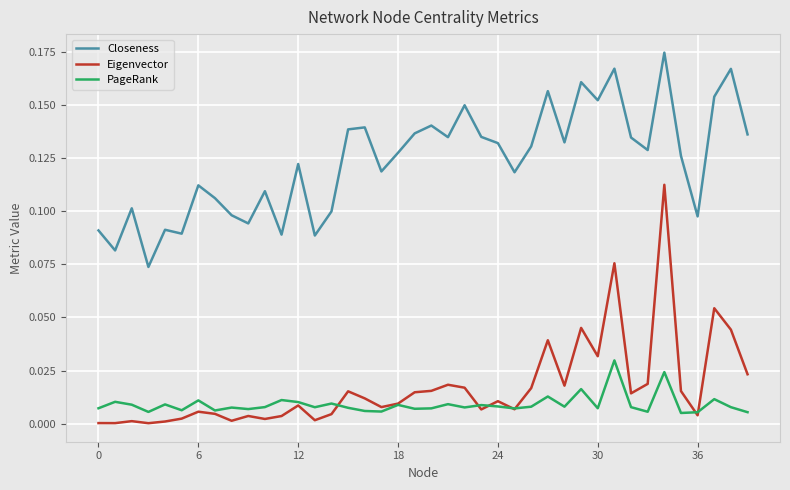

Which series has the widest spread of values?

Eigenvector